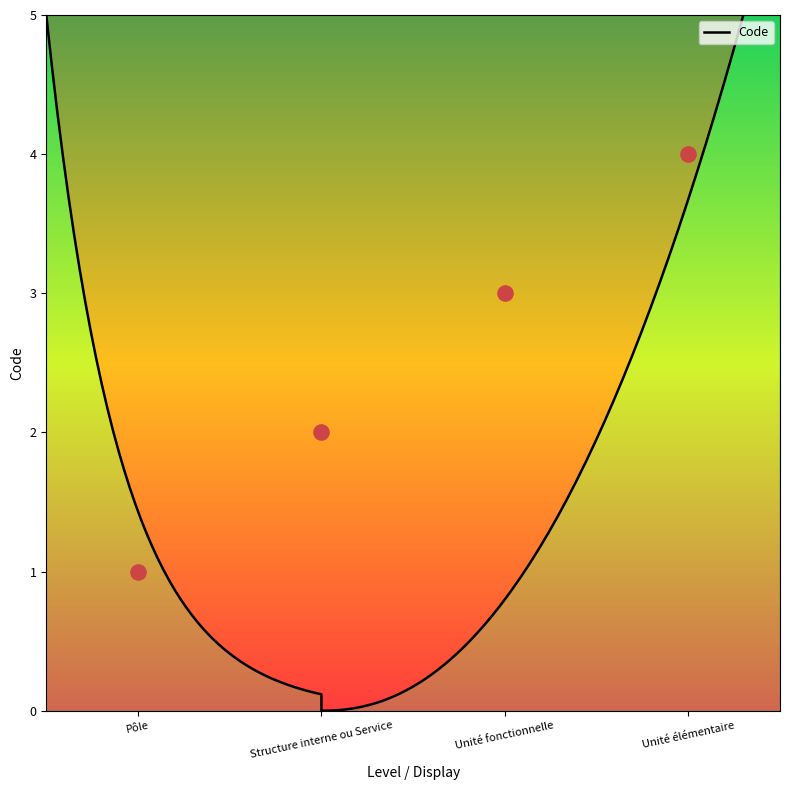

Between Structure interne ou Service and Unité élémentaire, which is larger?

Unité élémentaire